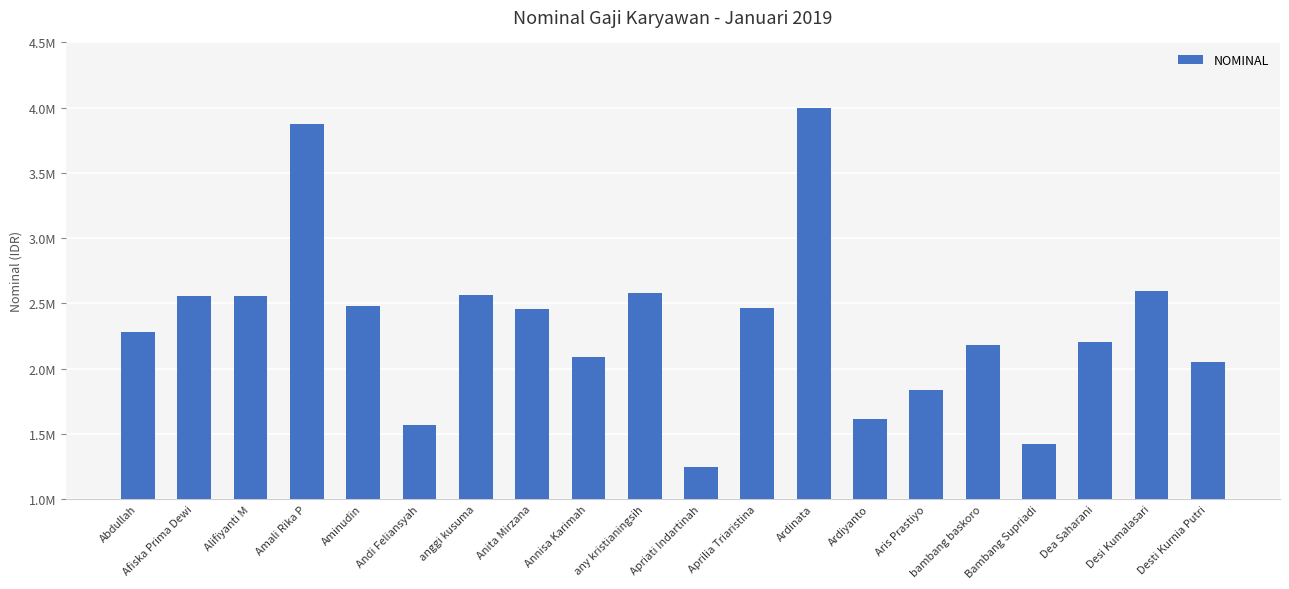

Reading right to left, transcribe all the data shown in this chart.

2052253	2597250	2204000	1424000	2180253	1839000	1614000	4000000	2464000	1246253	2576000	2090000	2454000	2560253	1570500	2481000	3874160	2560000	2560000	2280000